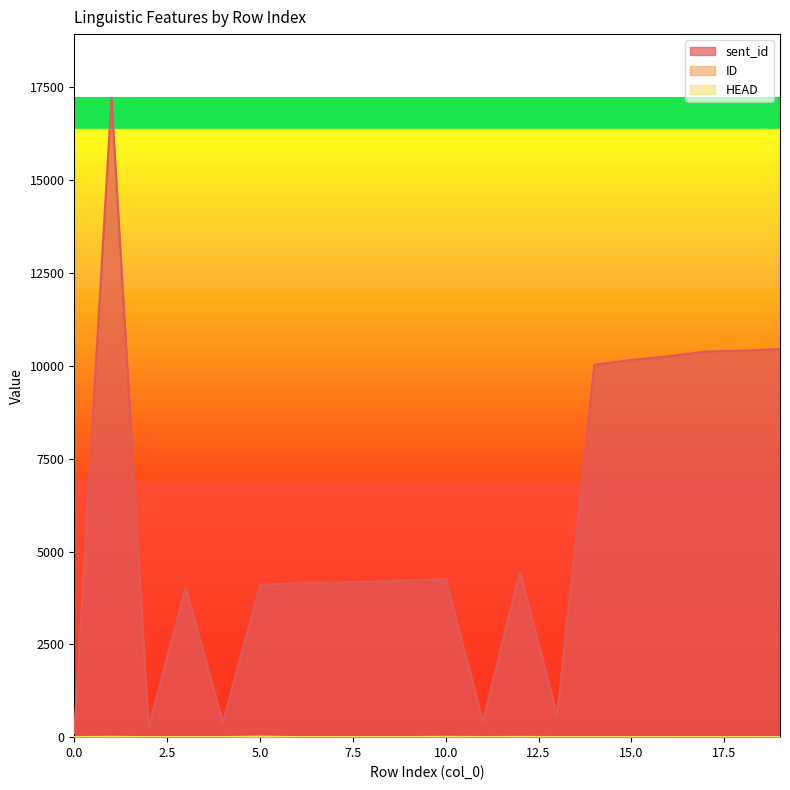

How many distinct data groups are displayed?

3